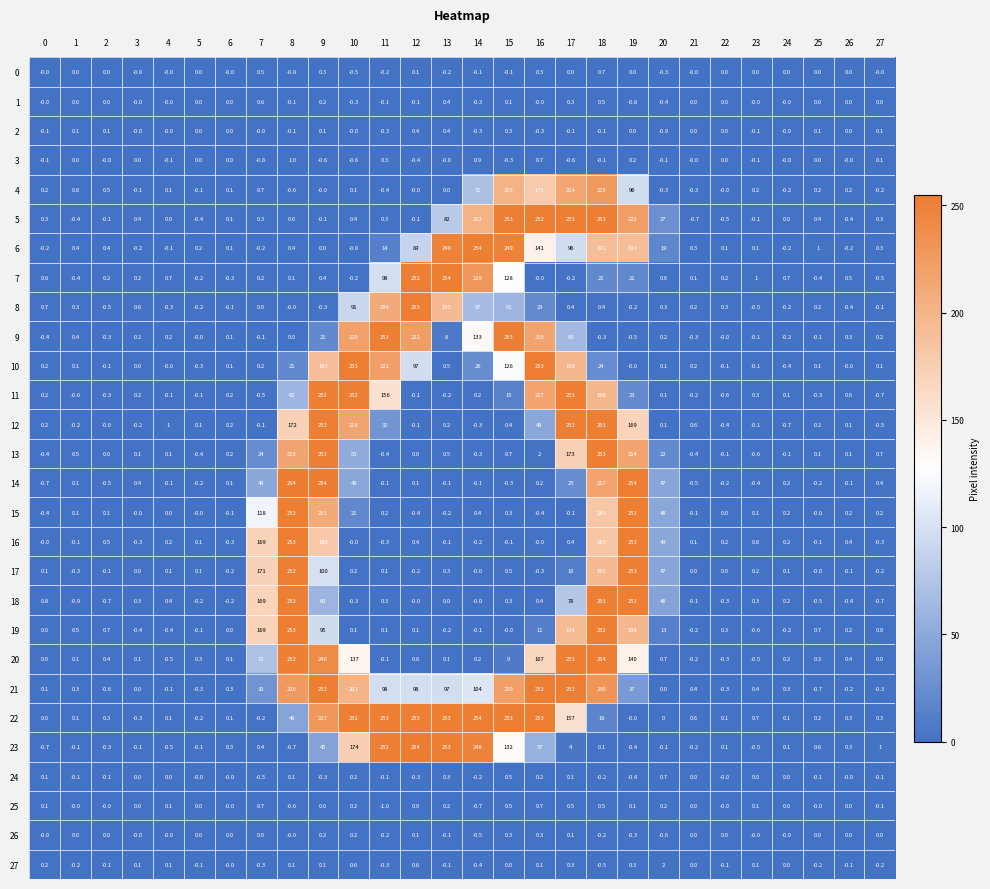

What is the sum of all 5 values?

1545.3